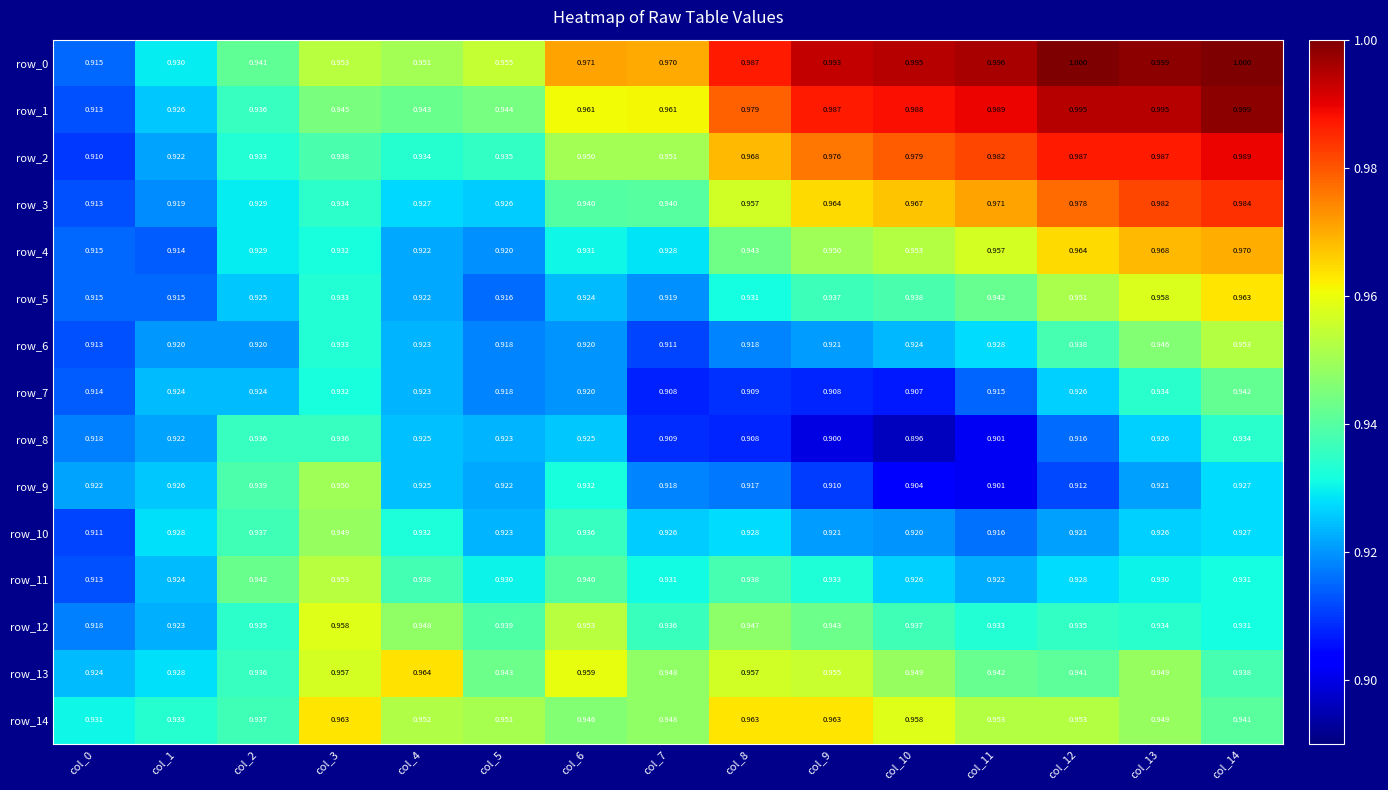

Is the value of row_12 at col_5 greater than the value of row_13 at col_3?

No